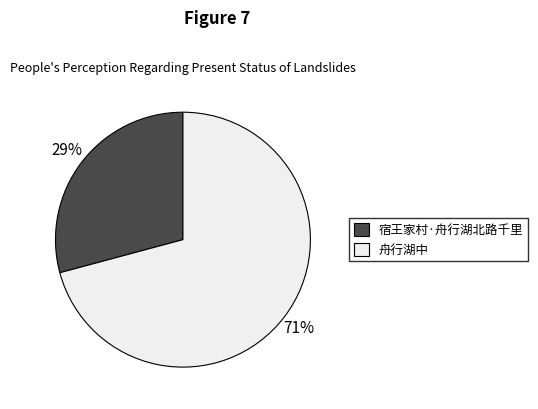

Count the number of slices in the pie.

2